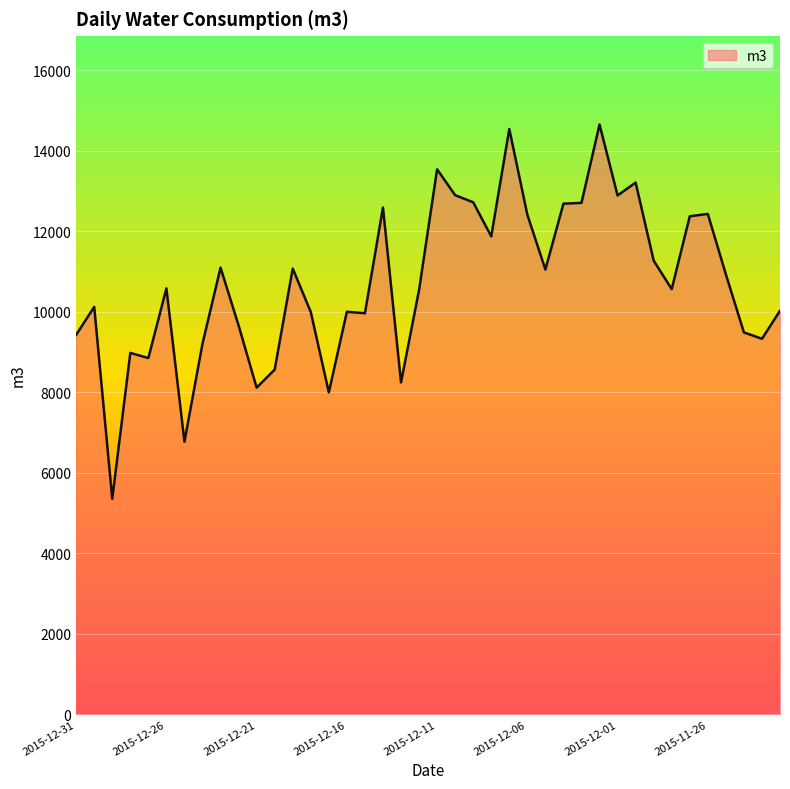

What is the smallest value displayed?

5351